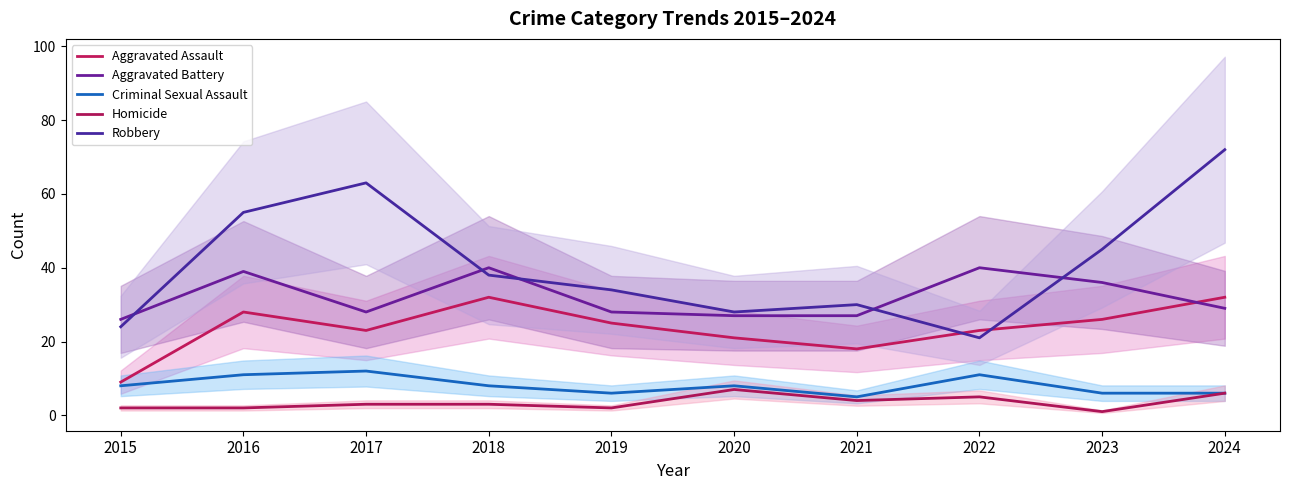

What is the total value across all series at 2017?

129